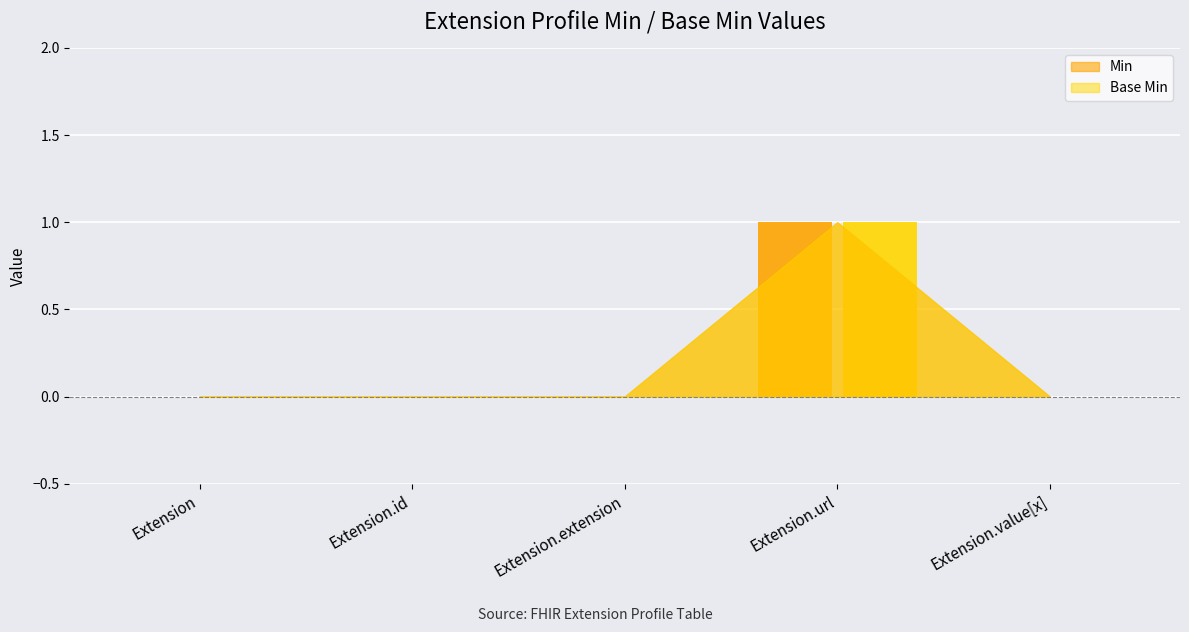

At how many categories does at least one series exceed 0?

1